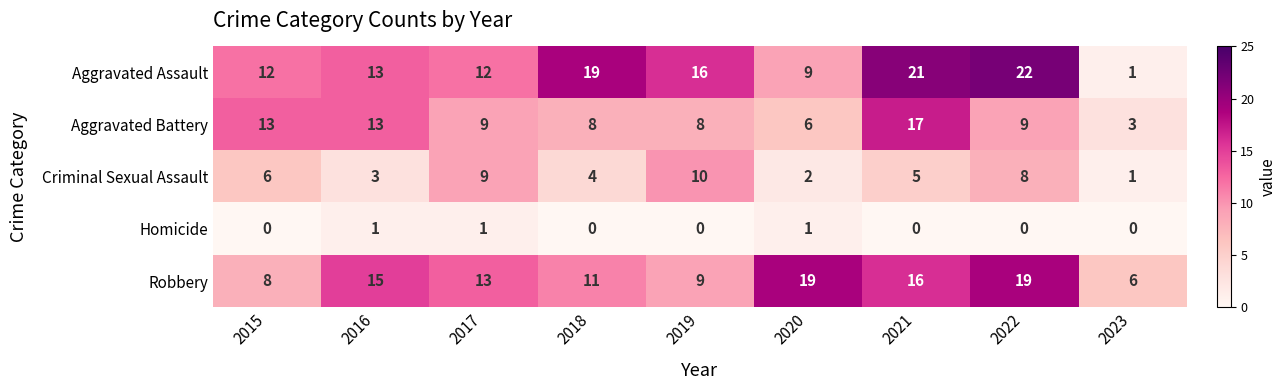

What is the lowest value of the Aggravated Battery series?

3